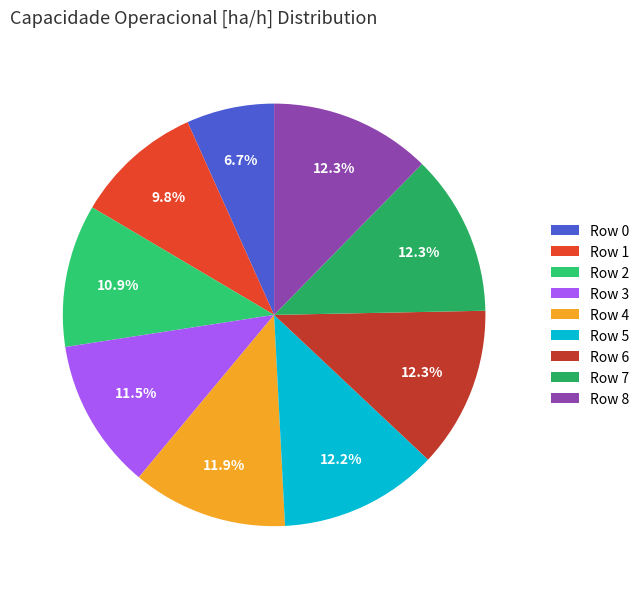

How many slices are in this pie chart?

9